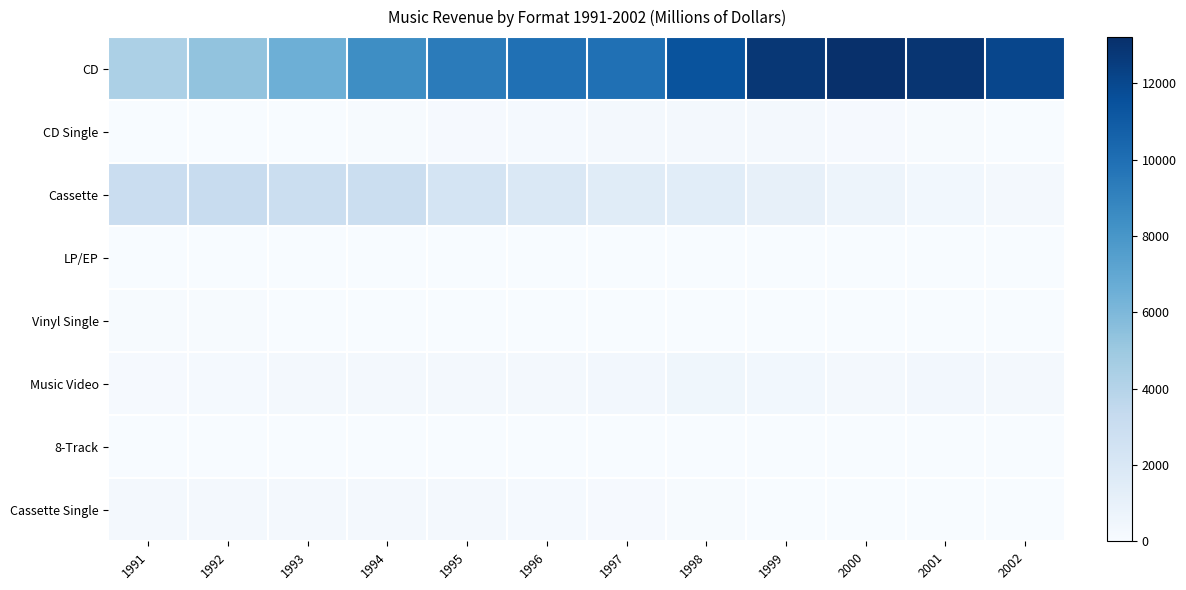

At which category is the sum across all series the highest?

1999